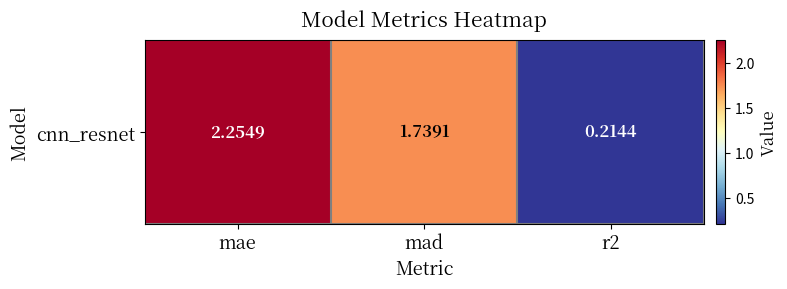

How many data points are less than 1?

1